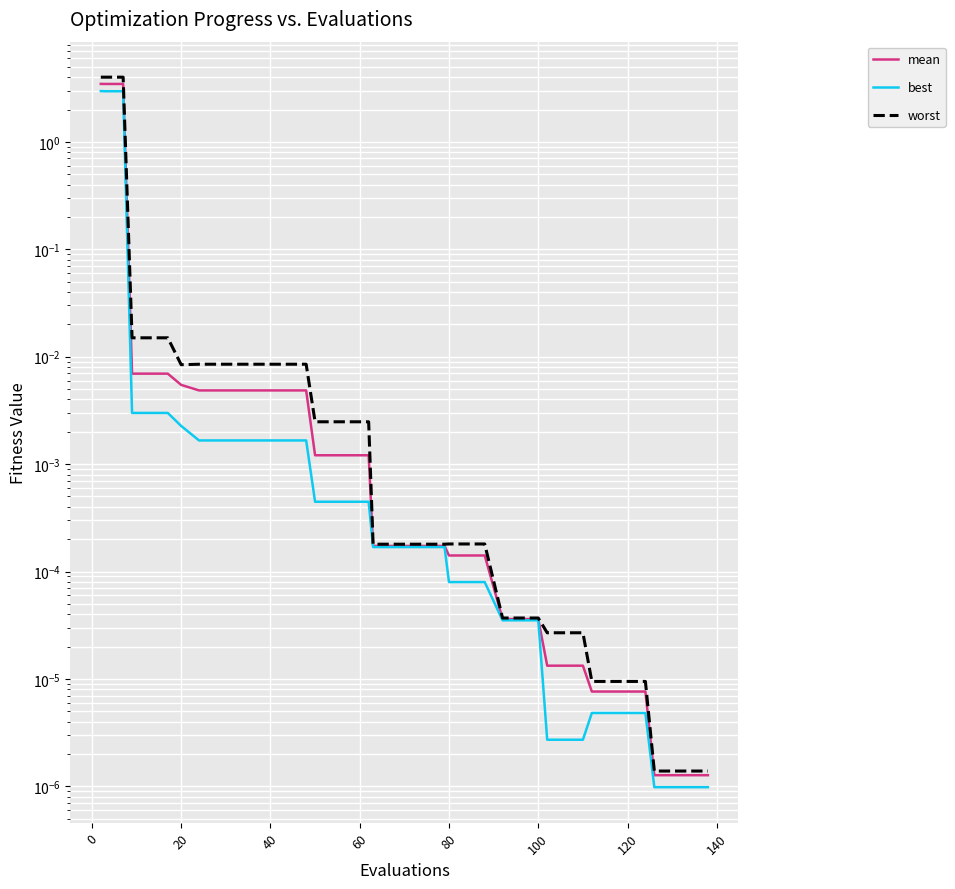

Is the value of best at 30 greater than the value of worst at 36?

Yes